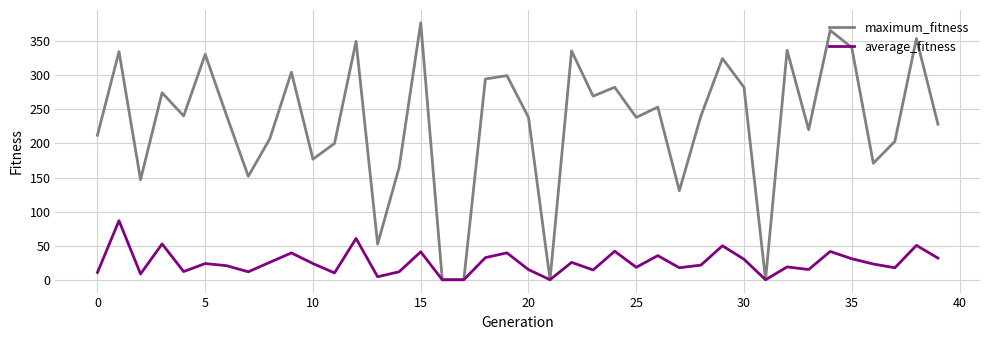

Rank the series by their maximum value, from lowest to highest.

average_fitness, maximum_fitness